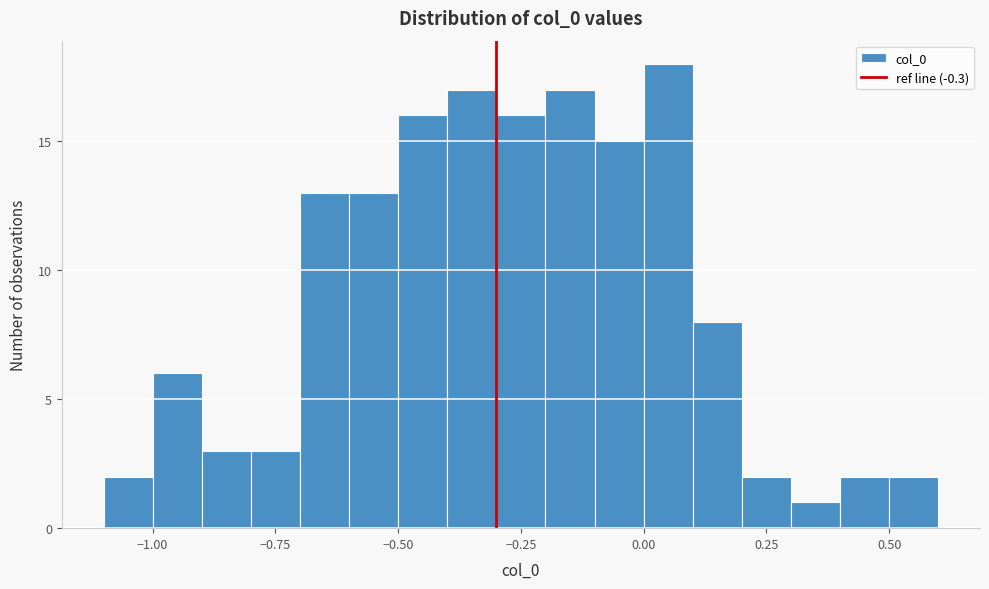

Read against the x-axis, roughly where is the centre of the tallest bar?

0.05